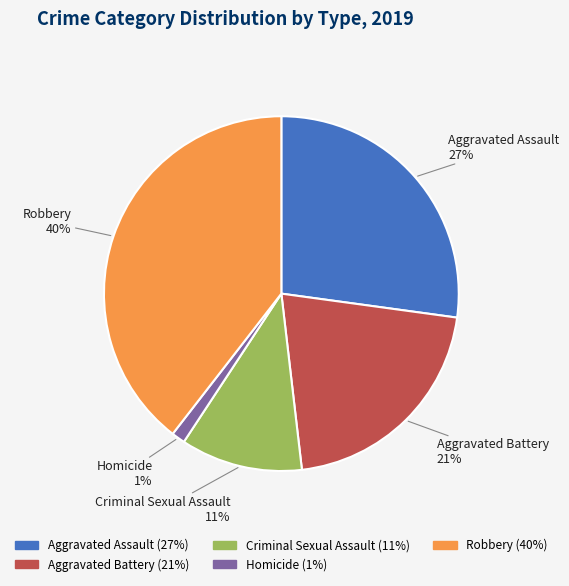

Do Aggravated Assault and Aggravated Battery together represent more than half of the pie?

No